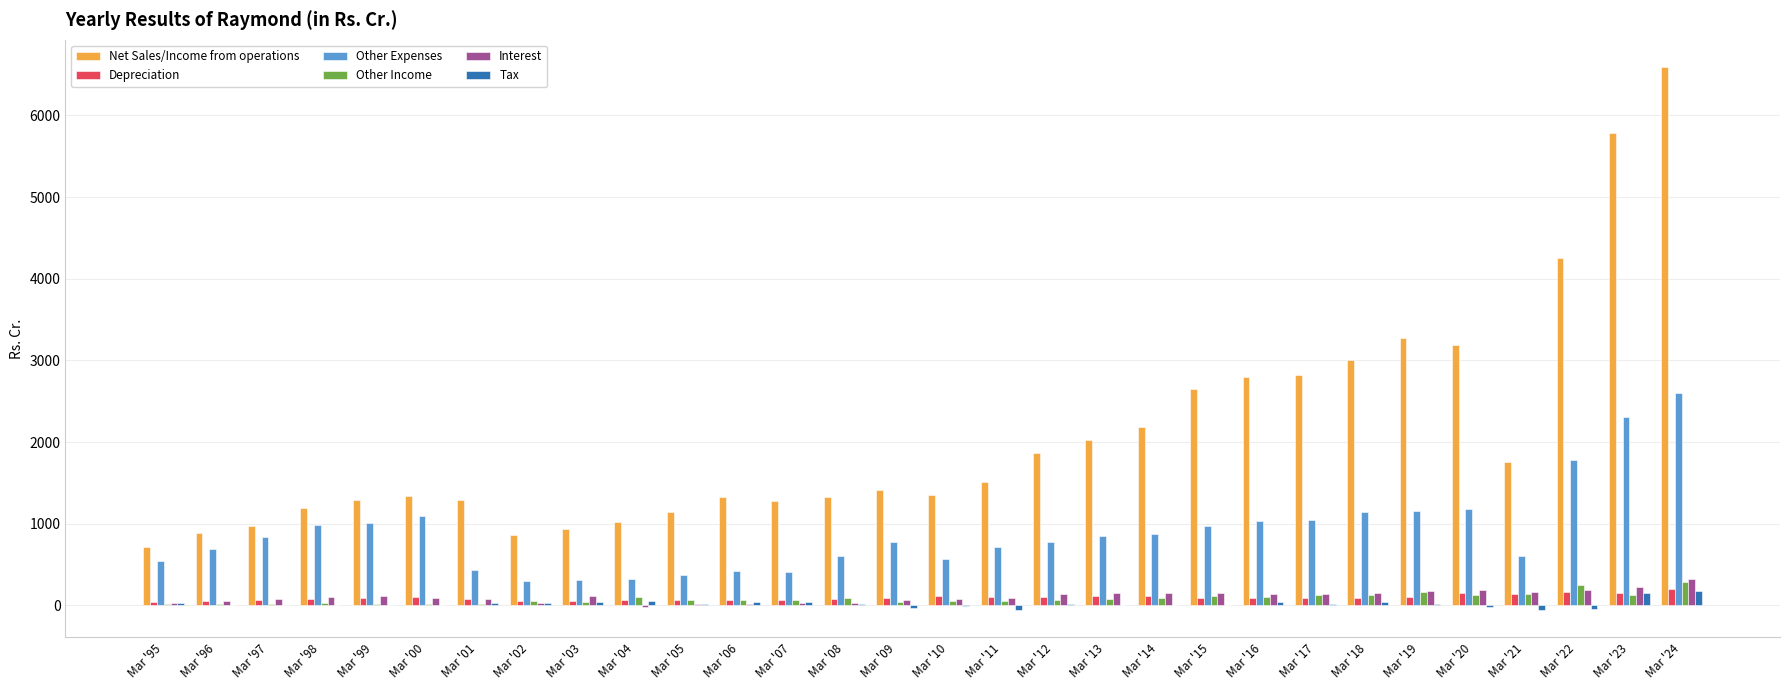

At which category is the sum across all series the highest?

Mar '24